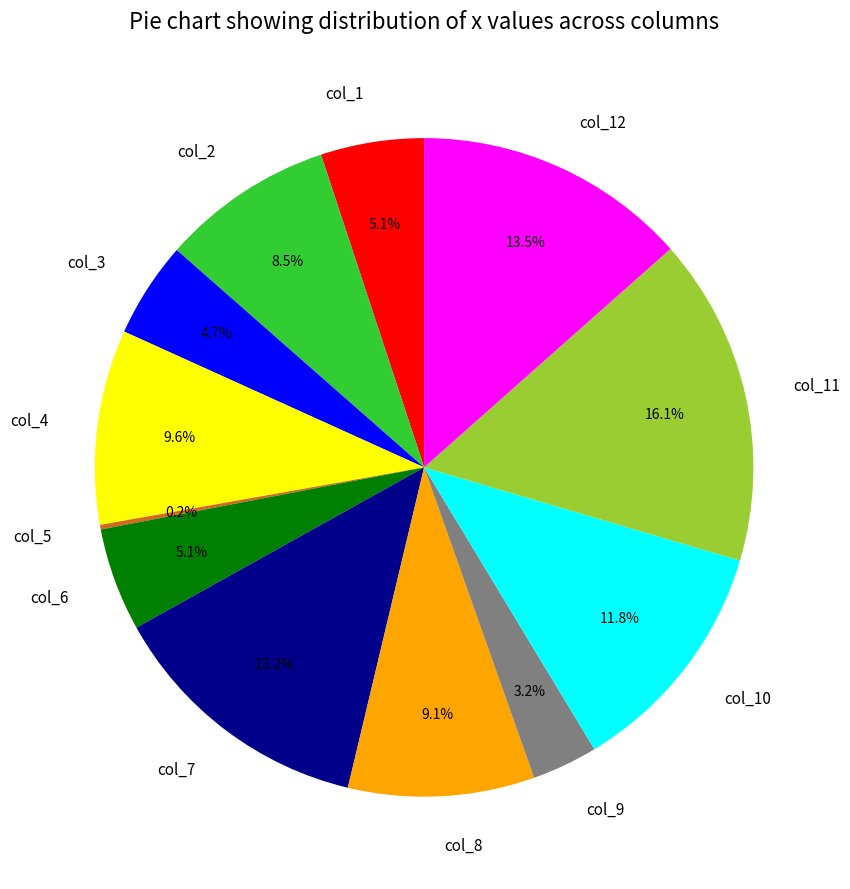

To the nearest percent, what is the difference between the largest and smallest slice percentages?

16%